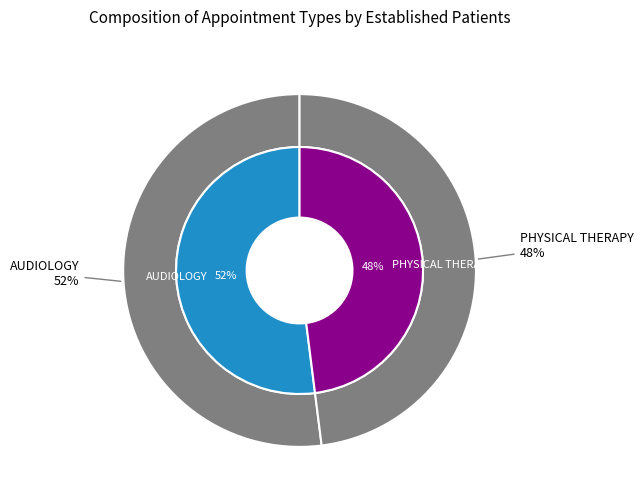

To the nearest percent, what is the difference between the largest and smallest slice percentages?

4%